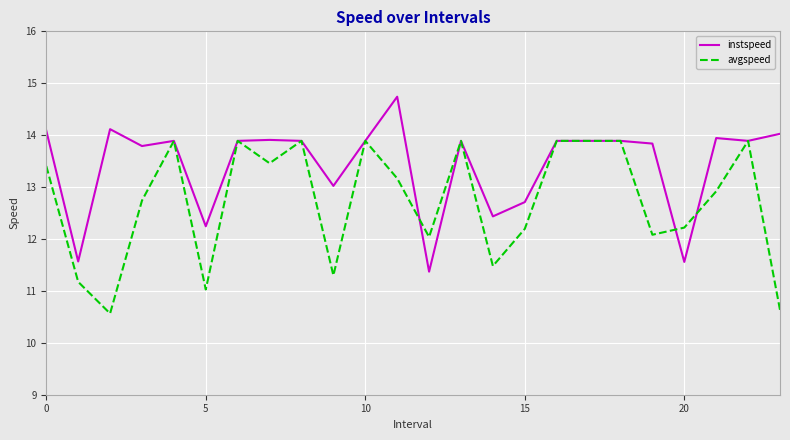

Which series has the largest total across all categories?

instspeed